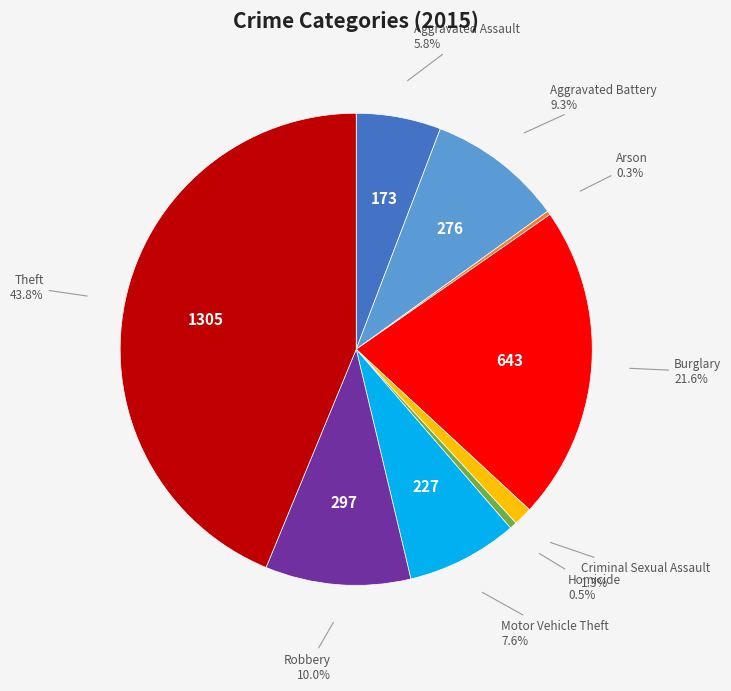

Between Theft and Aggravated Assault, which is larger?

Theft